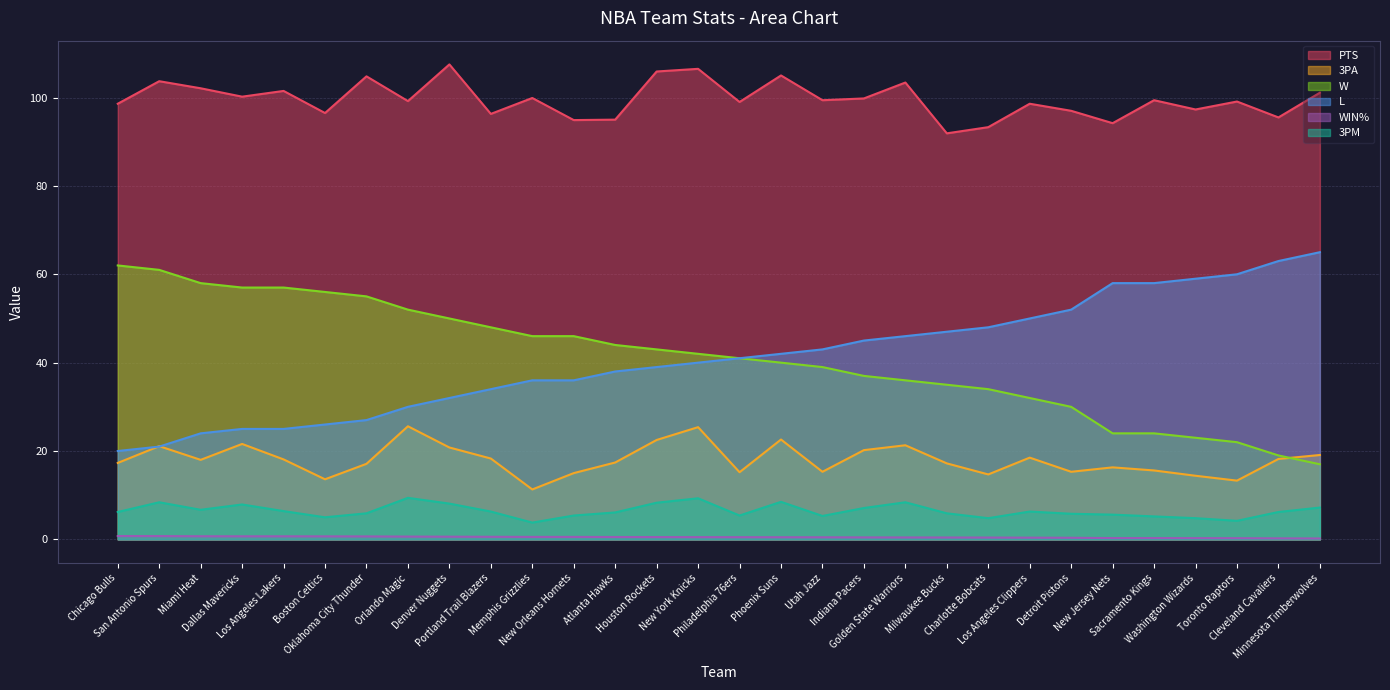

Rank the series by their maximum value, from lowest to highest.

WIN%, 3PM, 3PA, W, L, PTS